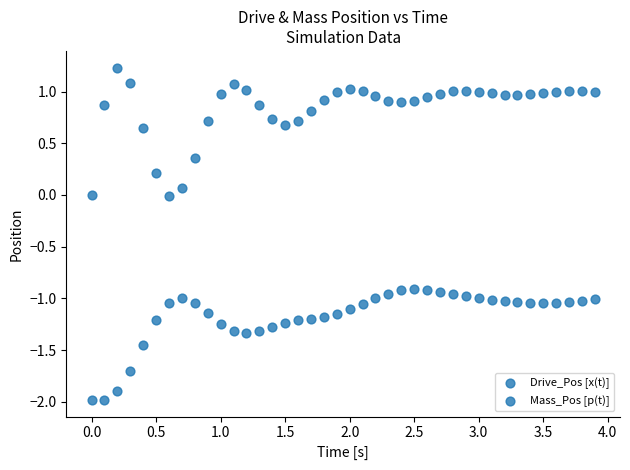

How many data points are displayed?

80